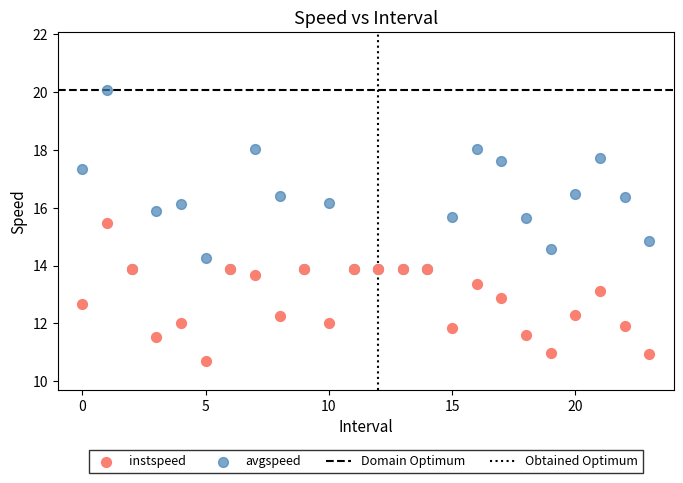

Across all series, what Y value is closest to 15?

14.8